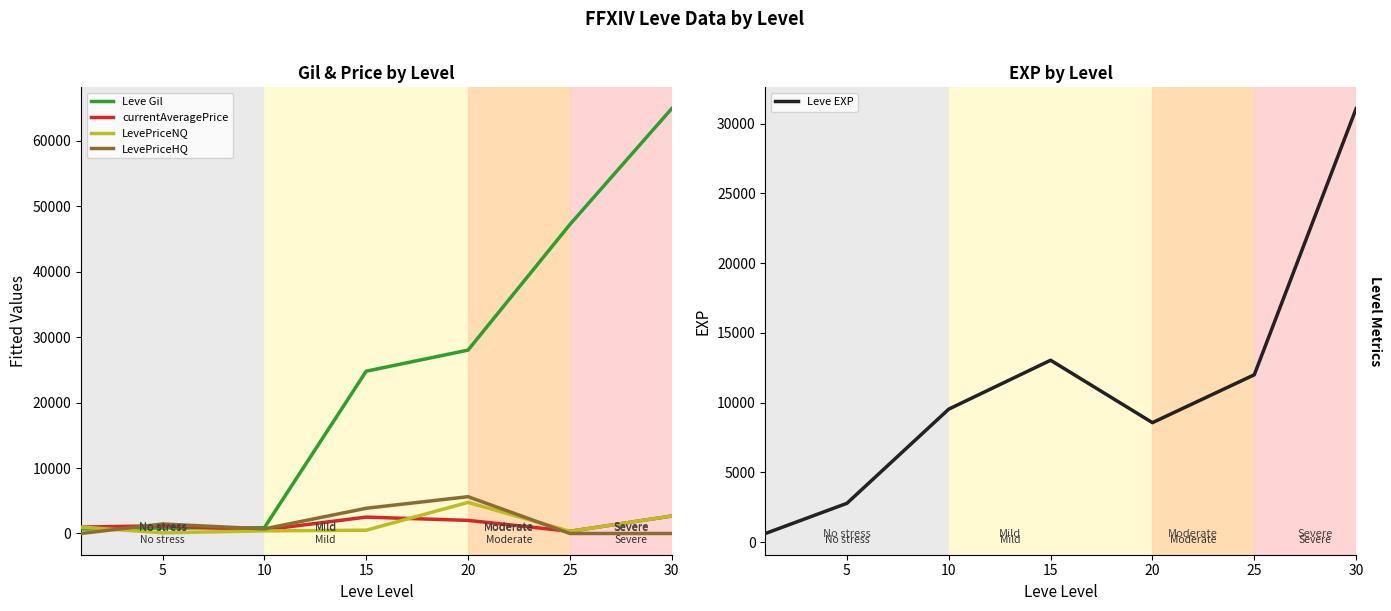

How many times do Leve EXP and Leve Gil cross each other?

2